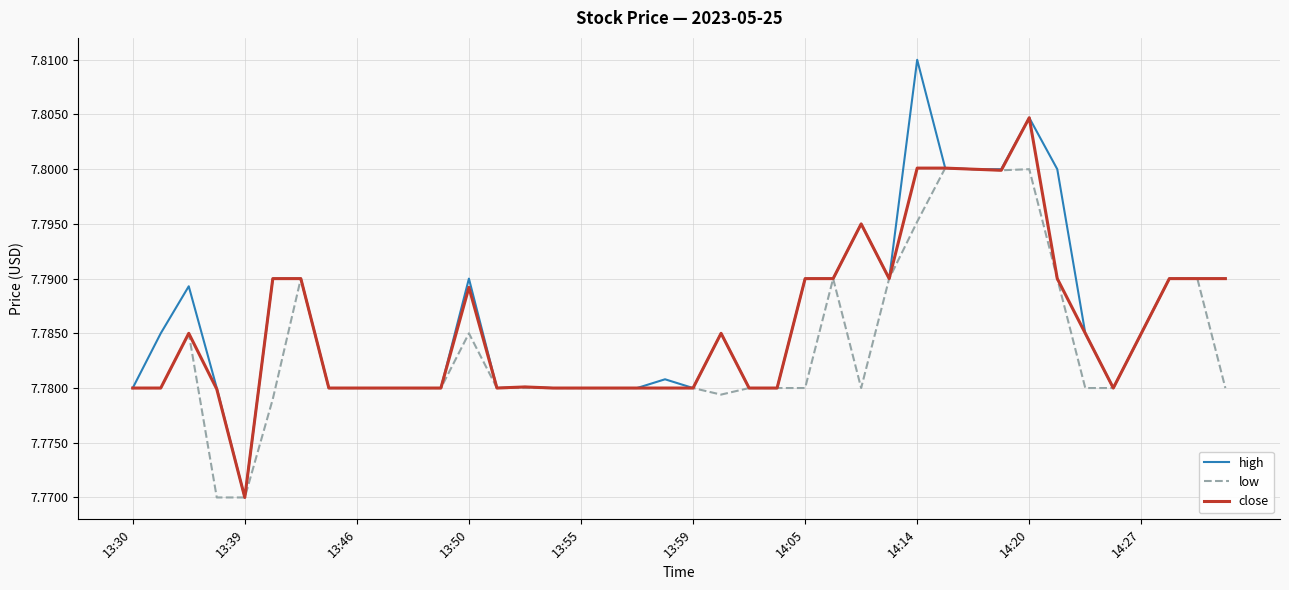

List the series in order of their peak value, highest first.

high, close, low